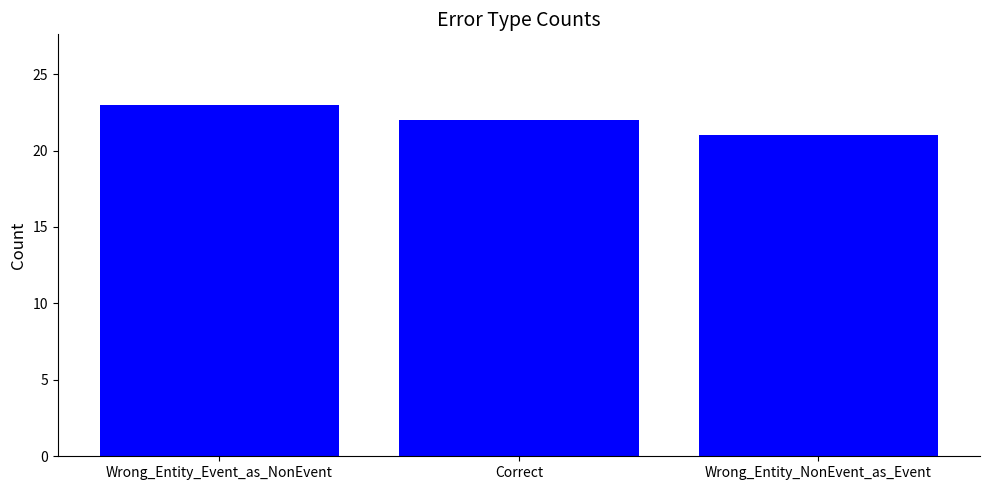

Approximately how many times larger is the value at Wrong_Entity_NonEvent_as_Event compared to Wrong_Entity_Event_as_NonEvent?

0.9